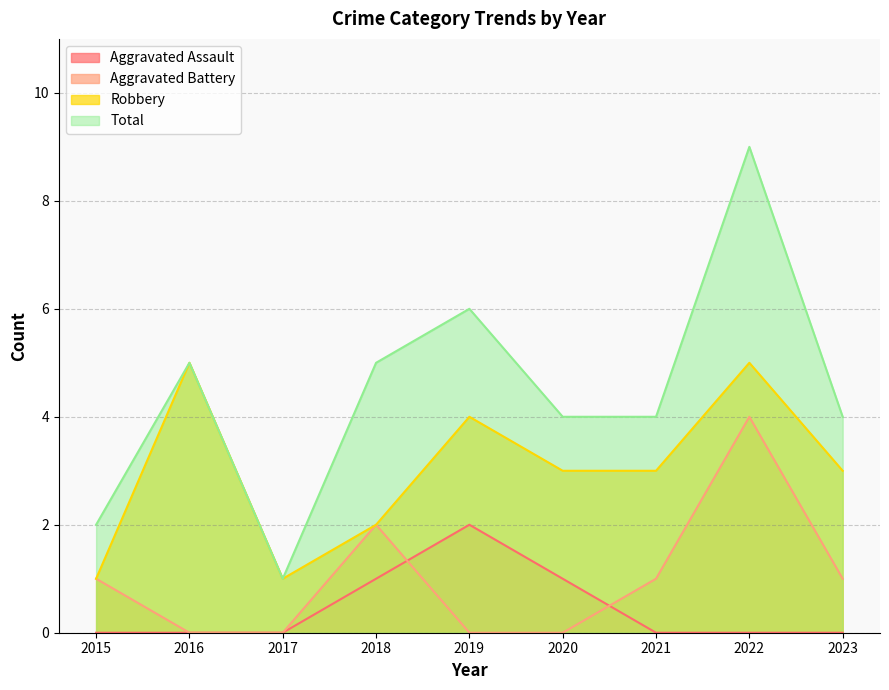

What is the value of the Aggravated Battery point at the 9th from the left?

1